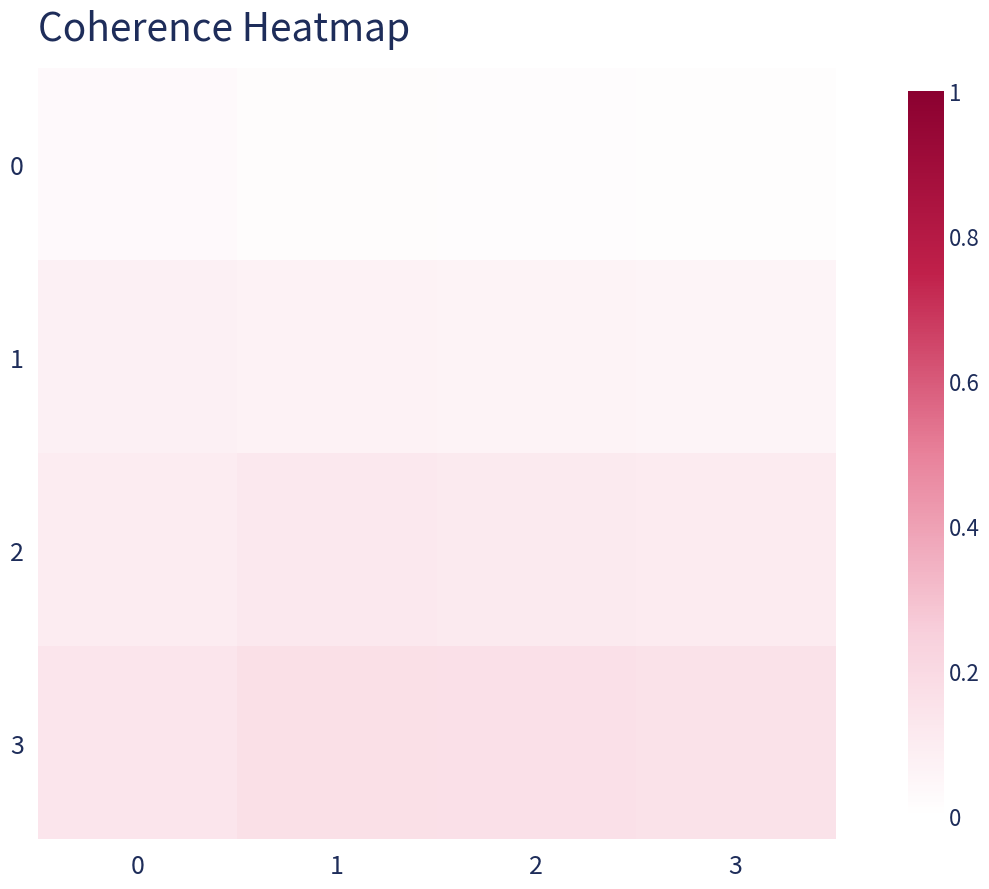

List the series in order of their overall mean, highest first.

3, 2, 1, 0